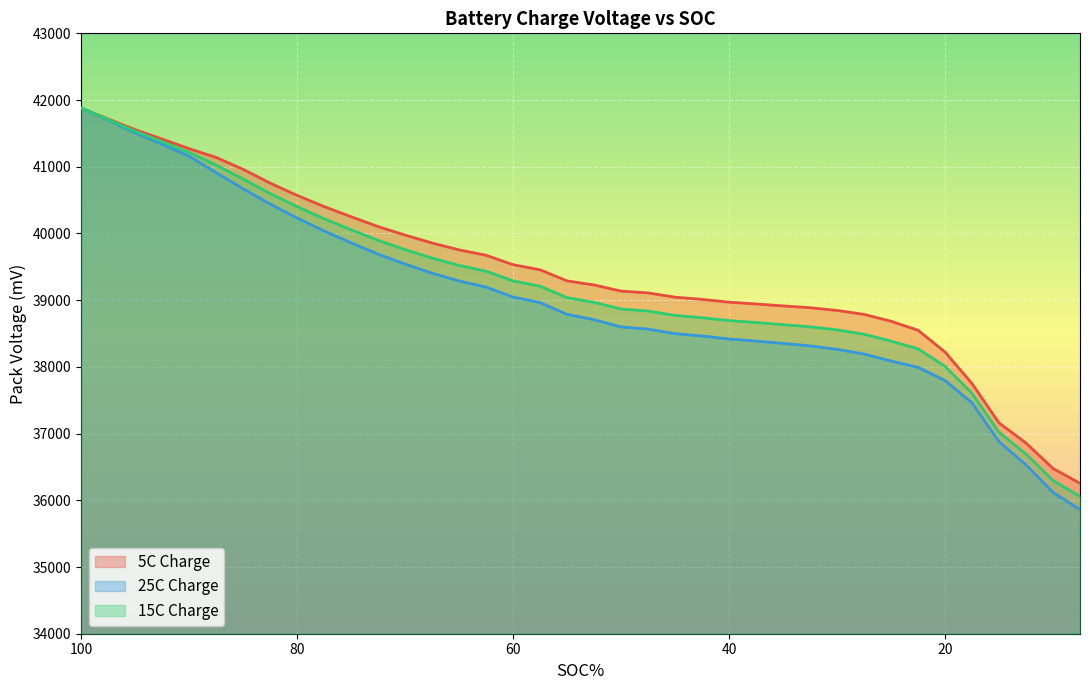

What is the minimum value shown in the chart?

35862